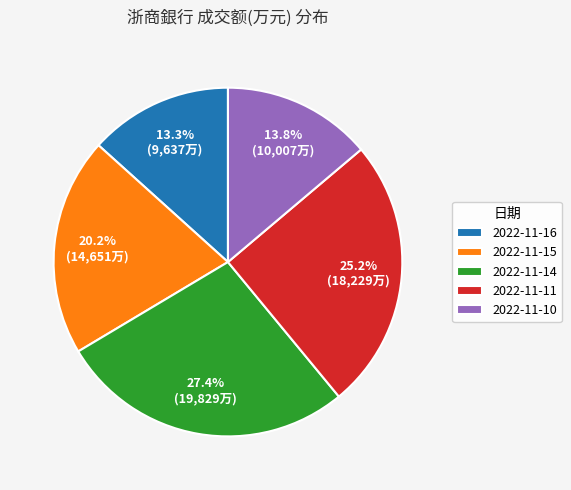

What portion of the pie excludes 2022-11-14?

72.6%